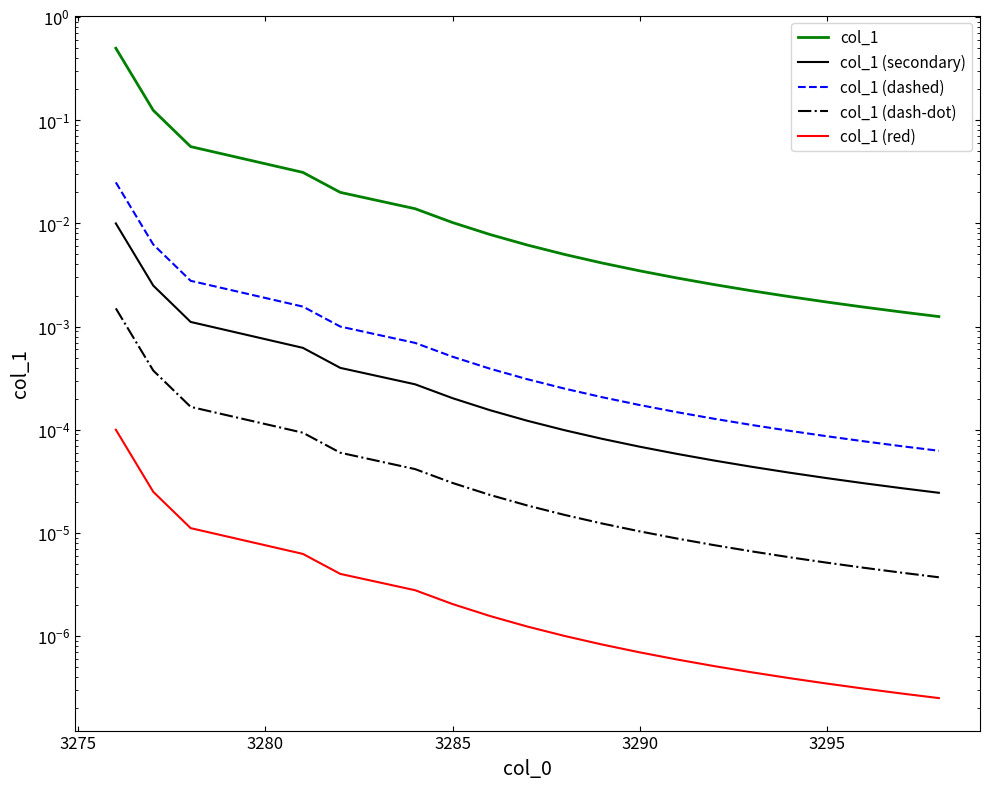

At how many categories does at least one series exceed 0?

20